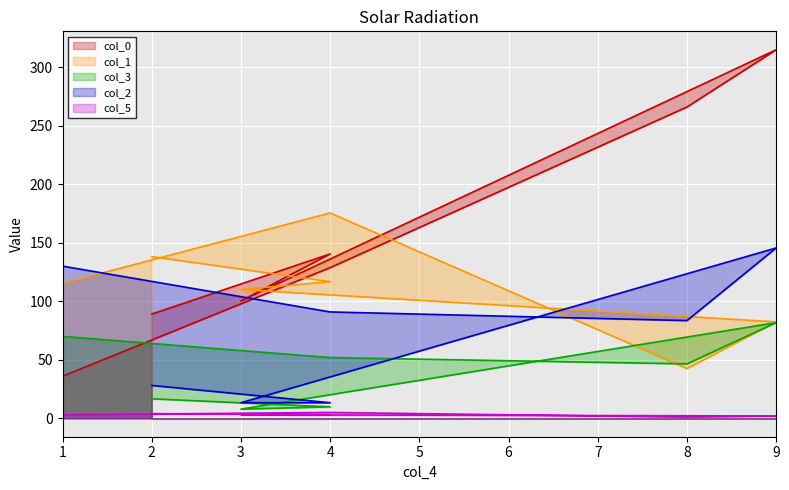

List the series in order of their overall mean, highest first.

col_0, col_1, col_2, col_3, col_5